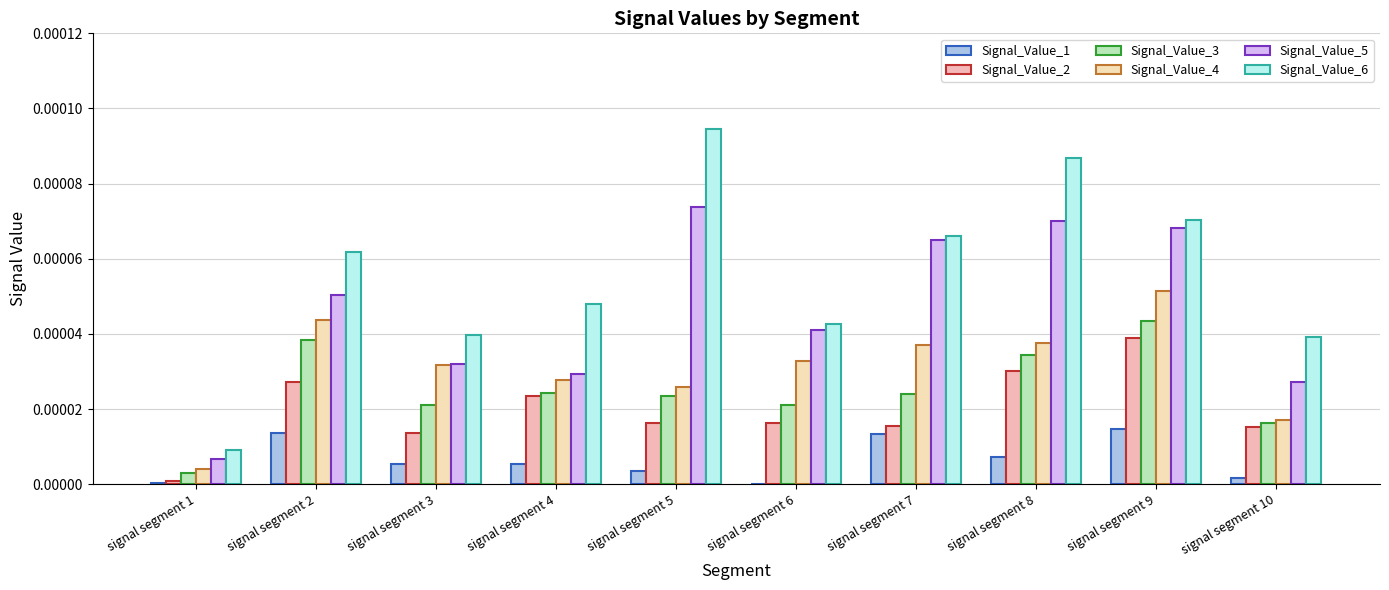

Which series has the largest total across all categories?

Signal_Value_6